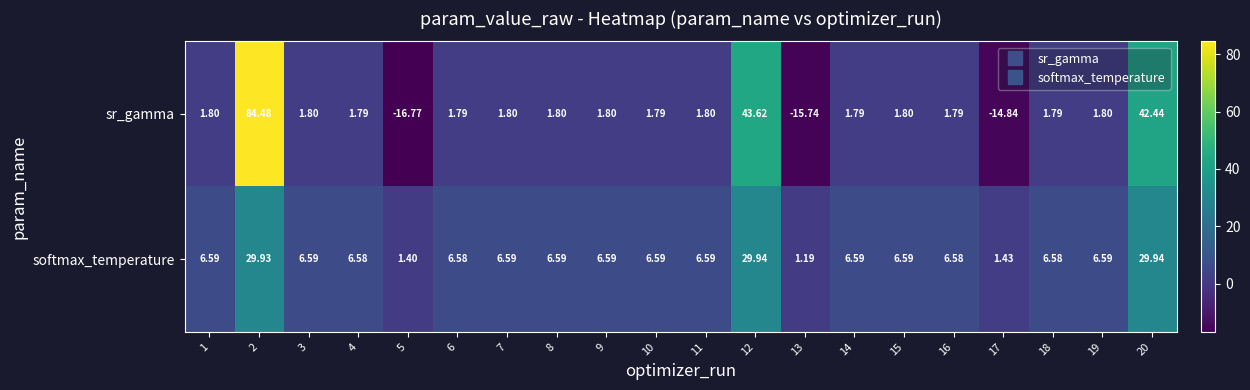

Which series has the widest spread of values?

sr_gamma